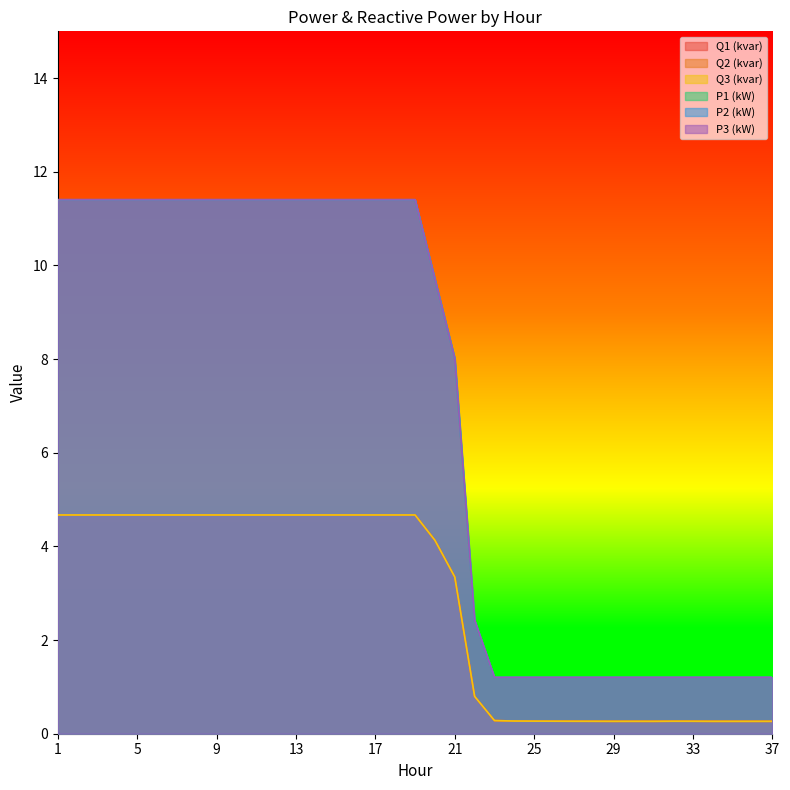

True or false: P2 (kW) and Q2 (kvar) intersect in this chart.

False